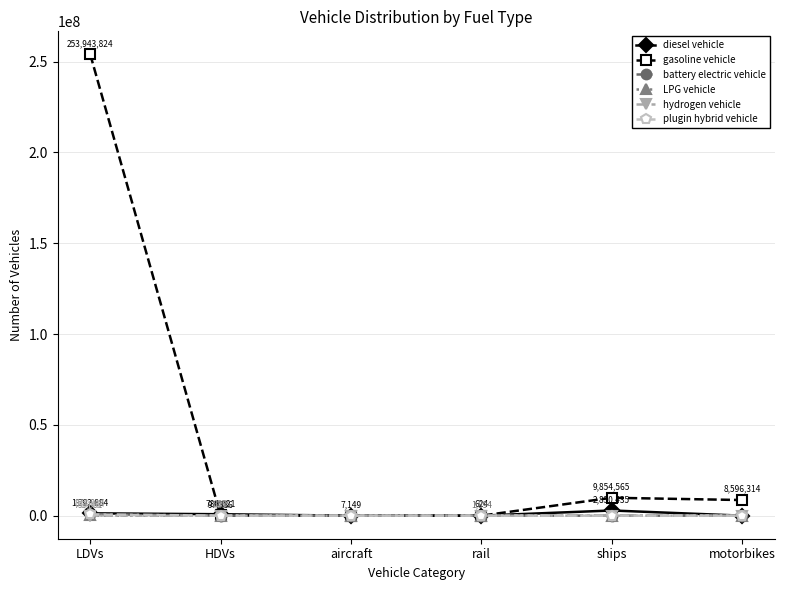

How many values in the gasoline vehicle series are below 8596314?

3